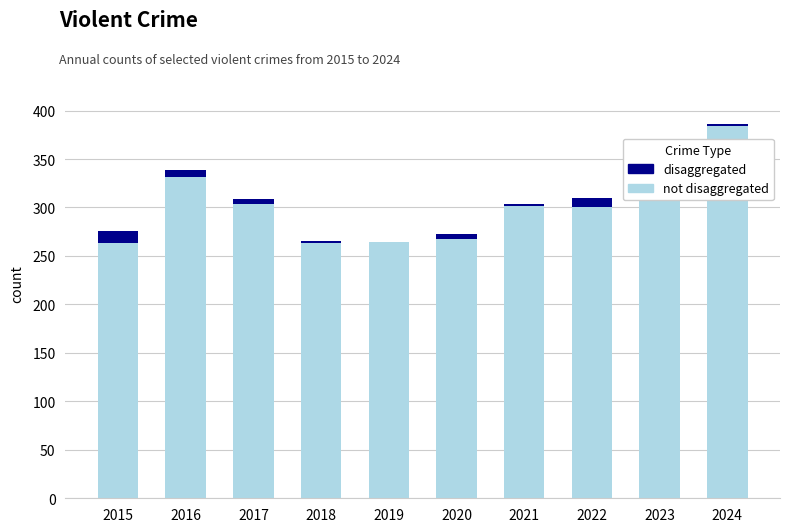

What is the total value across all series at 2015?

276